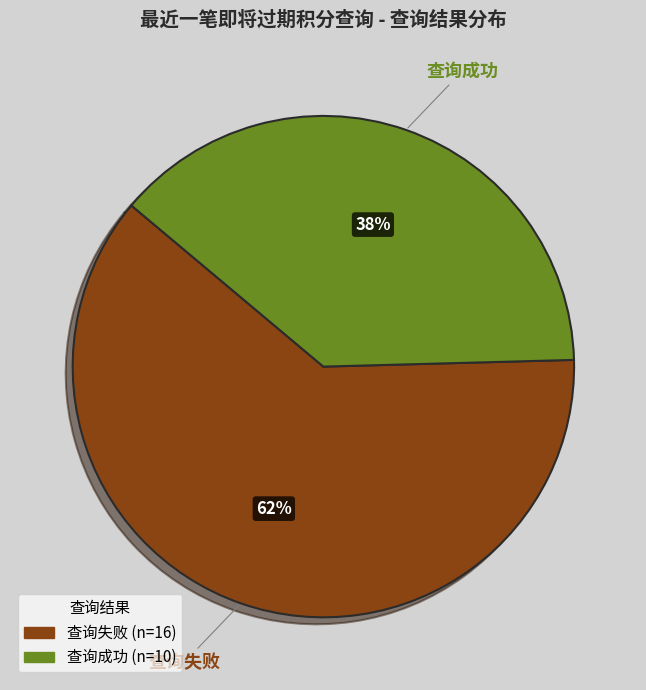

What is the ratio of the value at 查询失败 to the value at 查询成功?

1.6